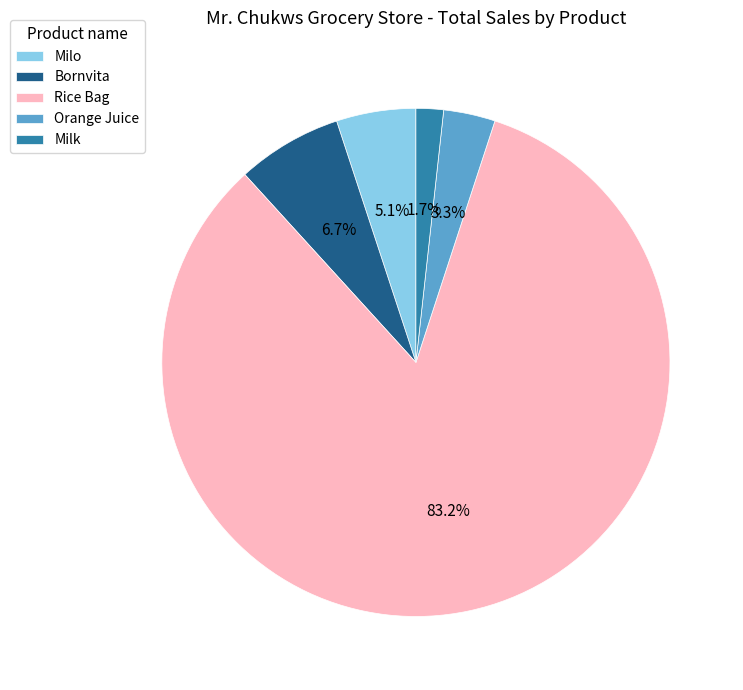

What is the majority slice?

Rice Bag